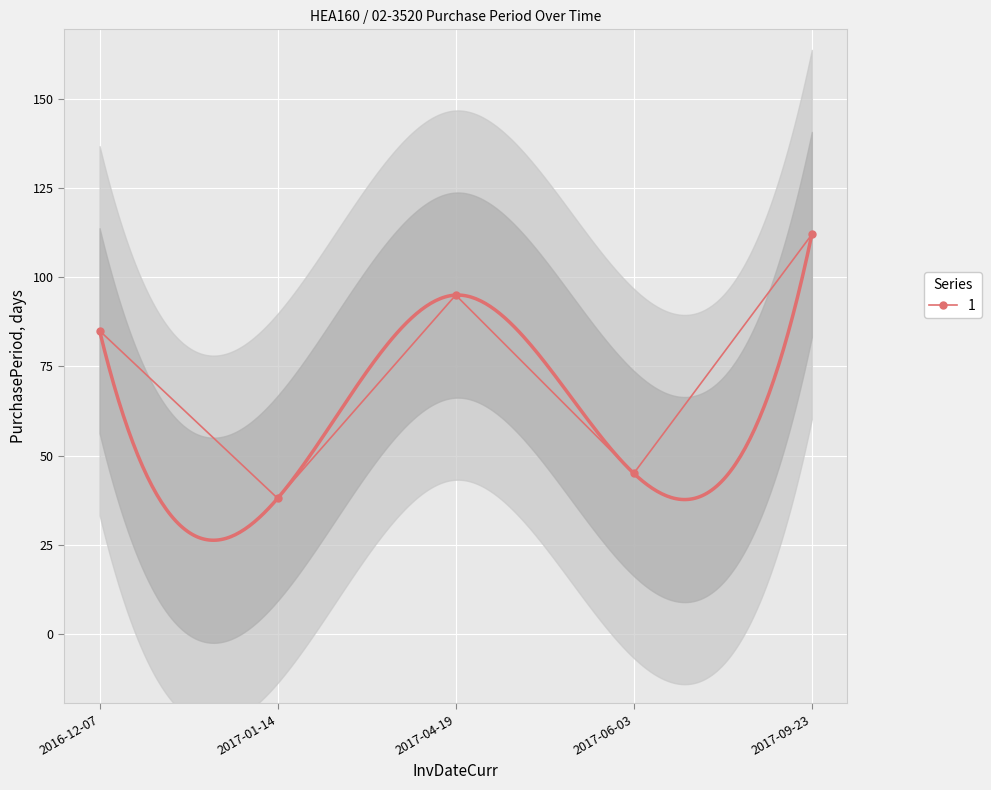

At which label does the data first exceed 85?

2017-04-19